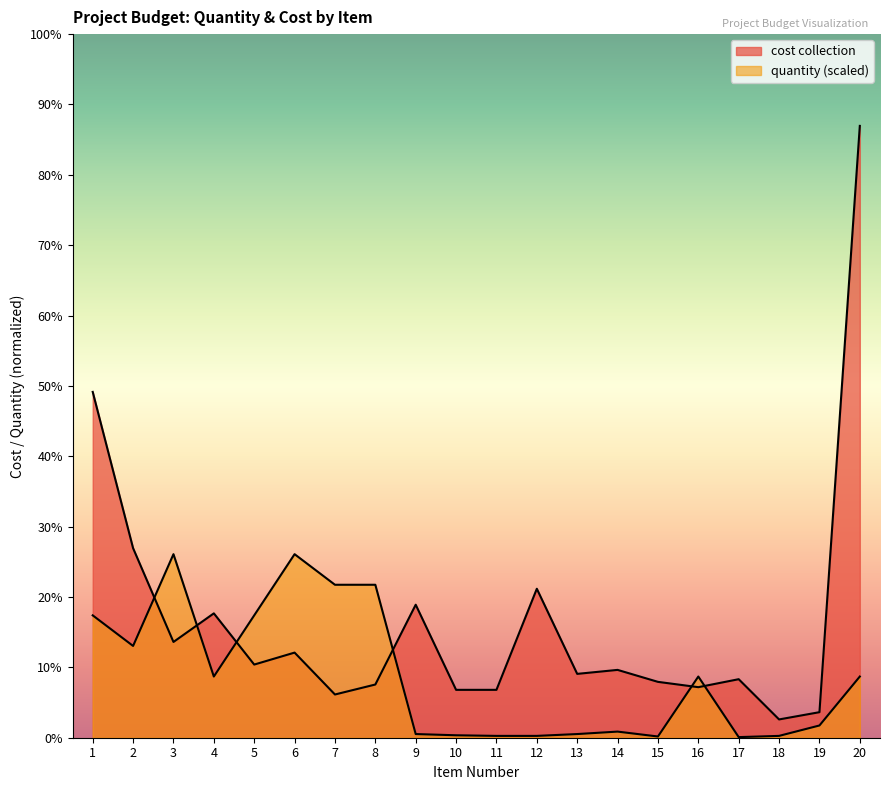

The quantity series shows 1380.0 at 12. True or false?

True